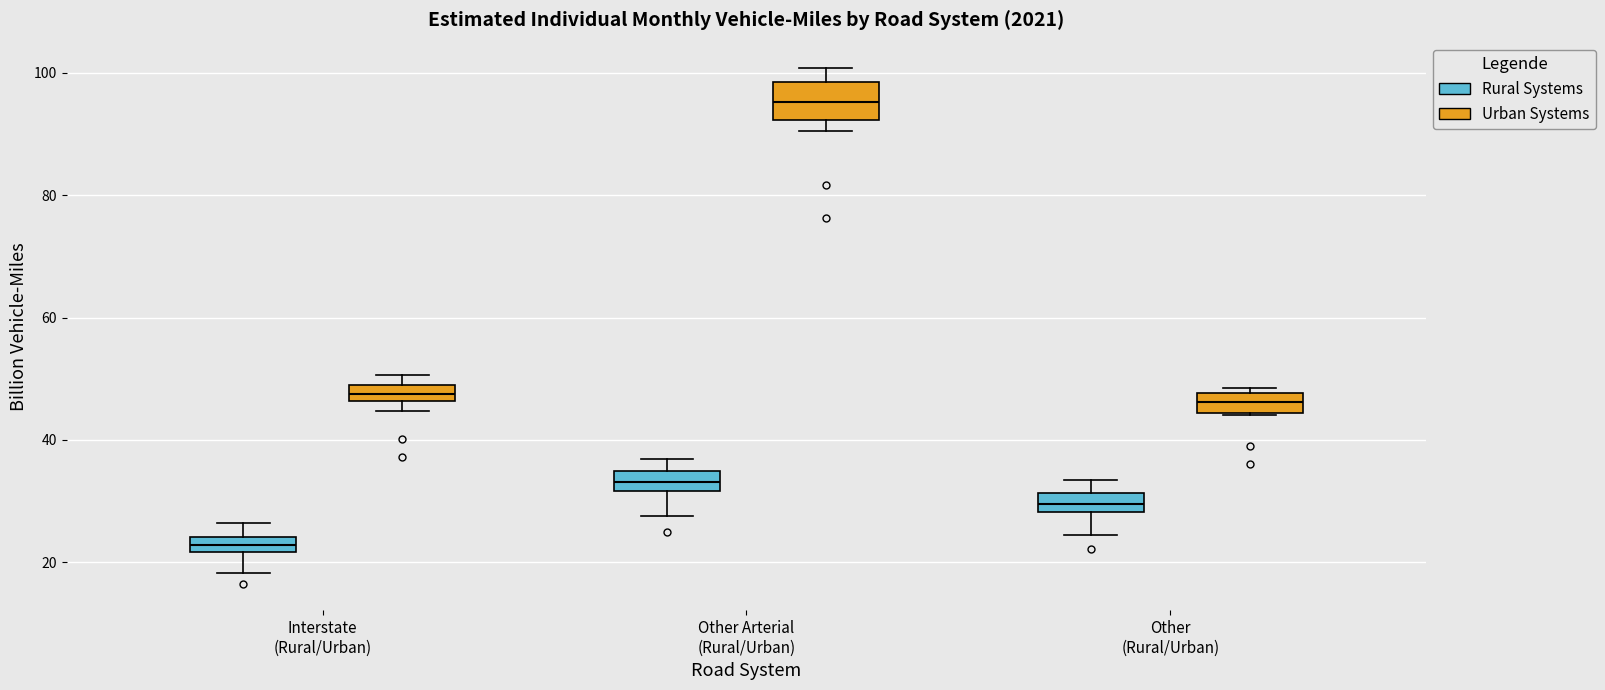

Where is the upper edge of the box for Other (Rural/Urban) (Urban Systems) on the y-axis? The values are not printed on the chart, so give them approximately, as read against the axis.

48